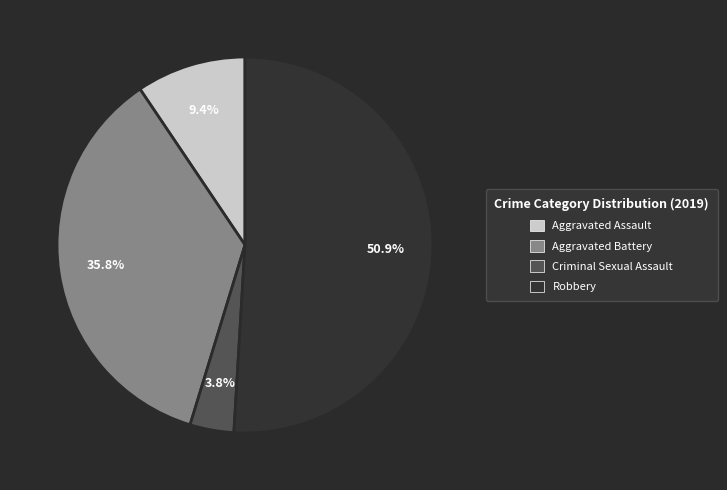

Which slice represents more than half of the pie?

Robbery